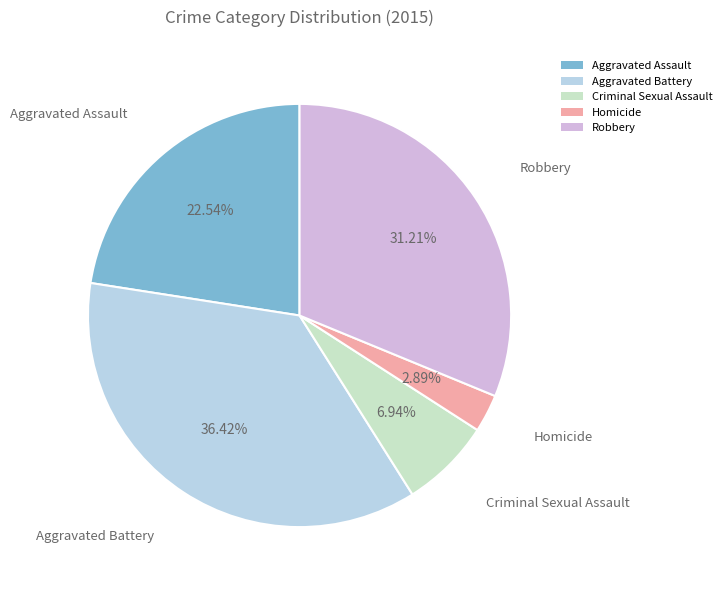

Is Aggravated Battery the majority of the pie?

No